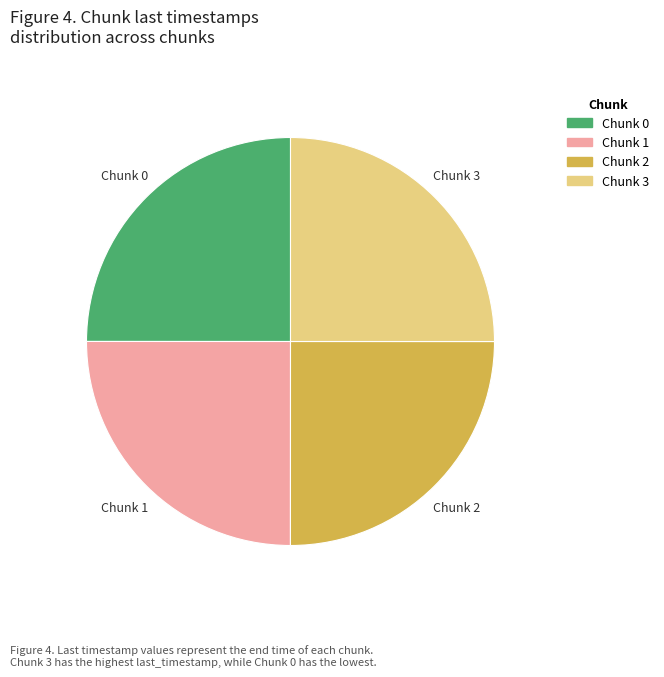

Is there a majority slice in this chart?

No